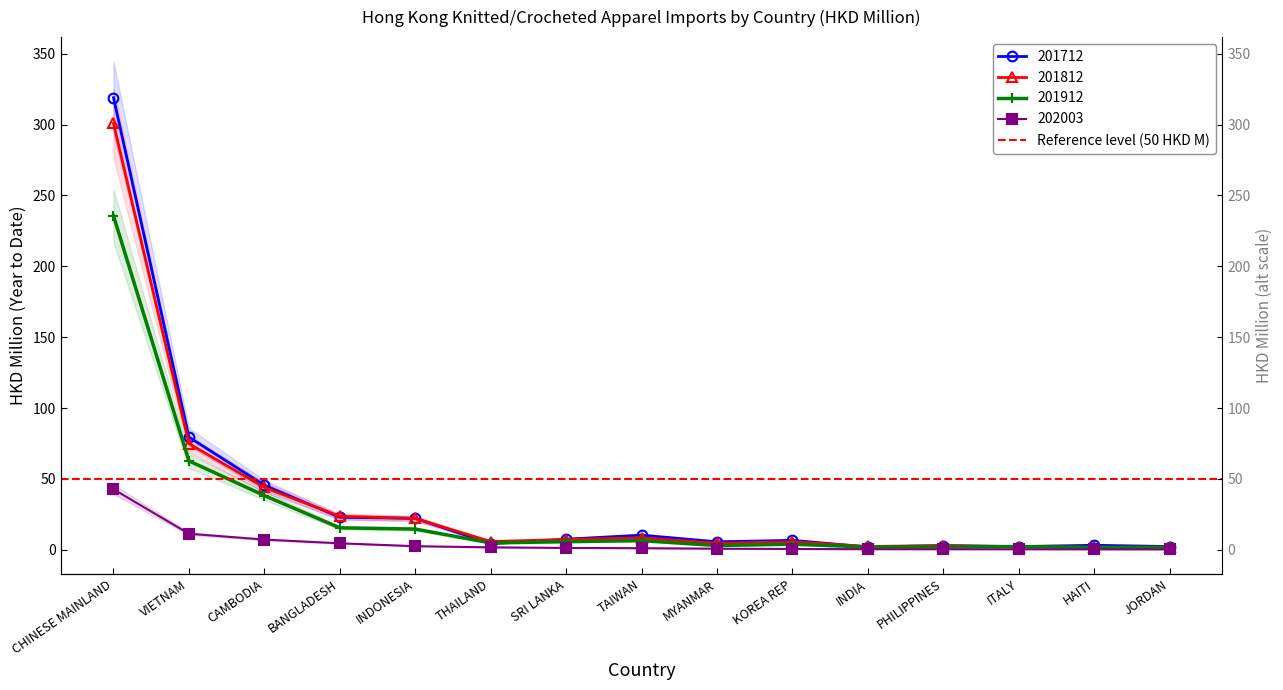

What is the average value of the 201912 series?

26.7